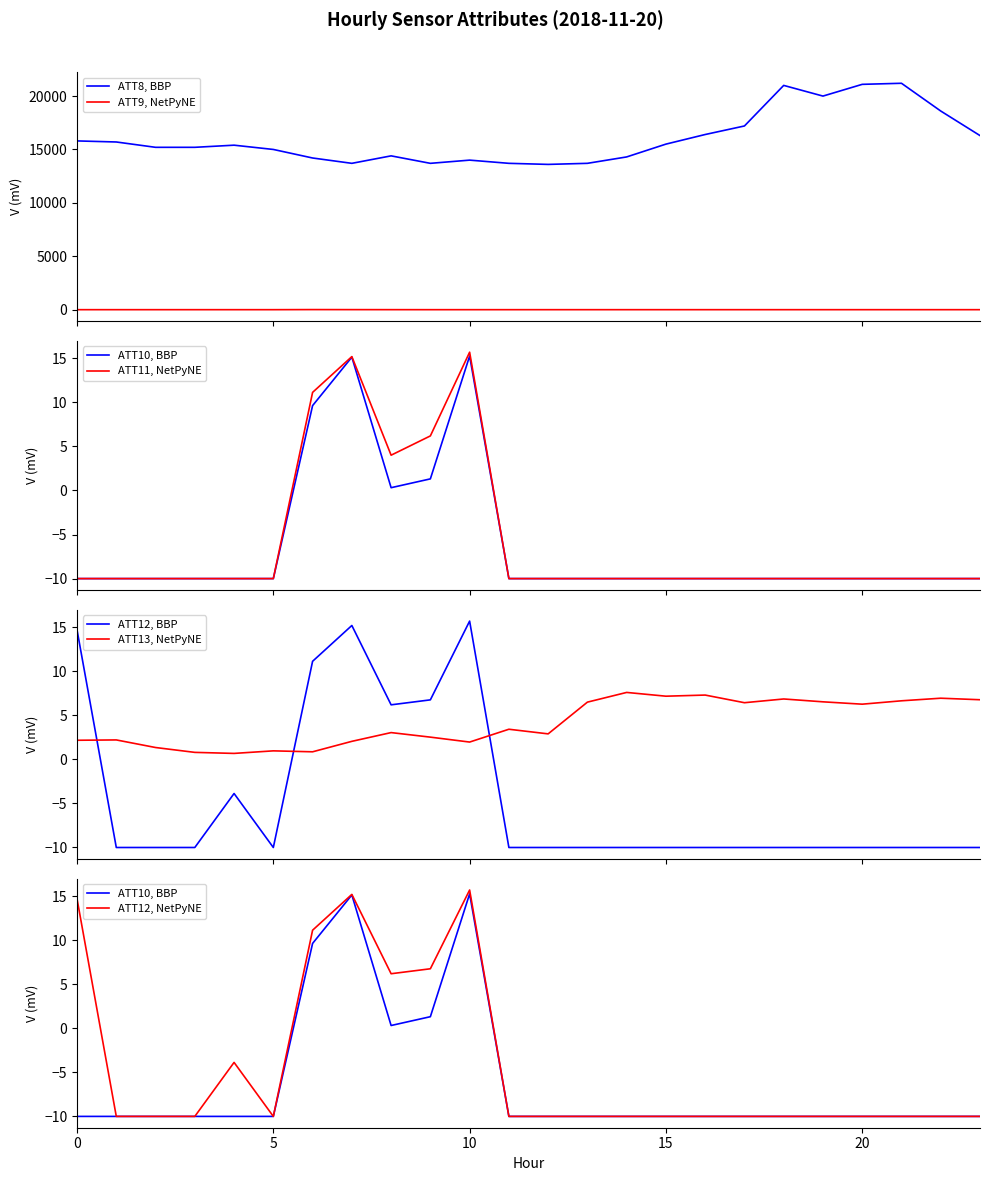

Which series changed the most between 10 and 15?

ATT8